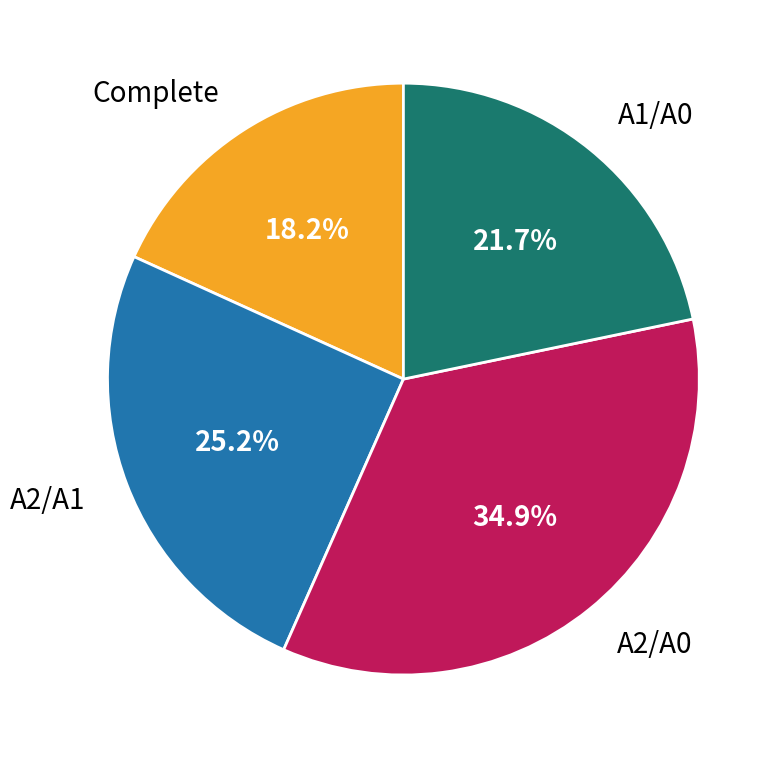

How much of the chart is everything except A2/A1?

74.8%